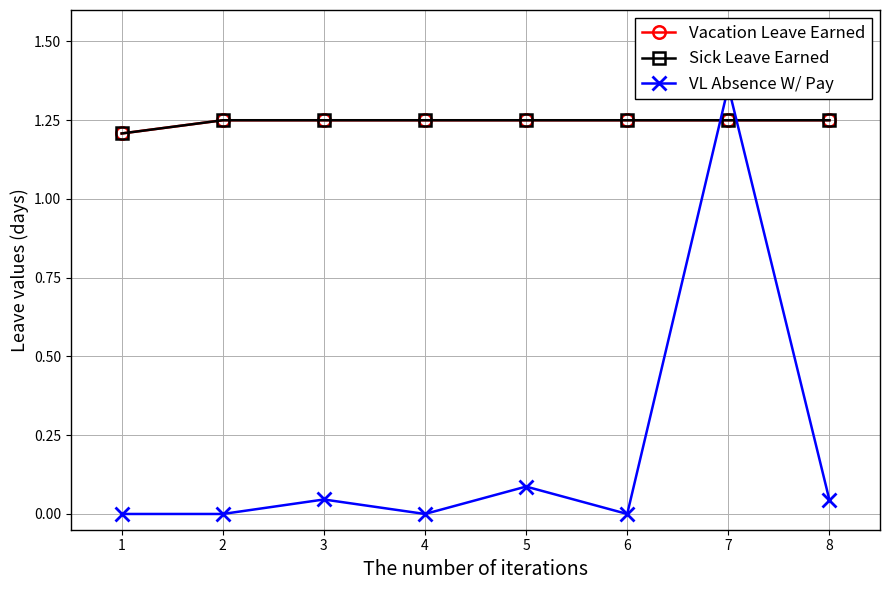

At how many categories does at least one series exceed 0?

8